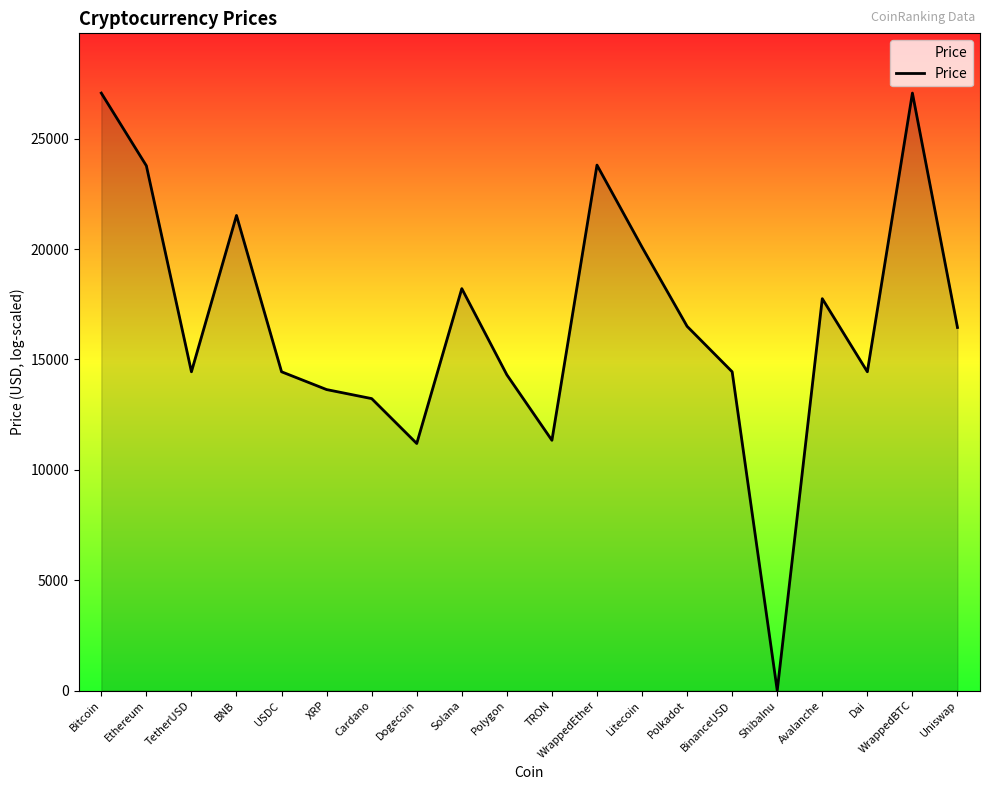

True or false: there are more than 0 points higher than both neighbors.

True